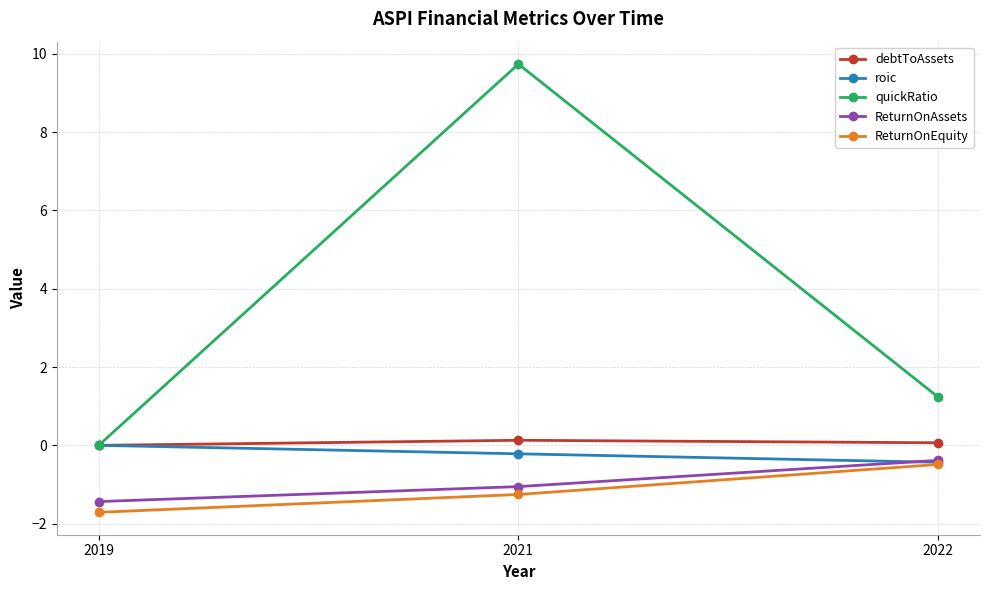

What is the sum of the roic values at 2021 and 2019?

-0.2